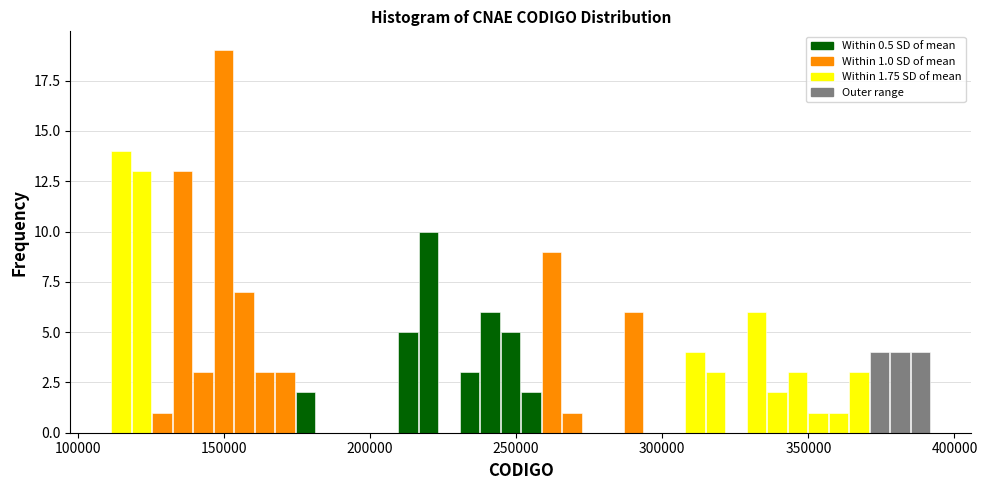

Around what value on the x-axis is the tallest bar? Give the approximate position of its centre, as read against the axis.

150000